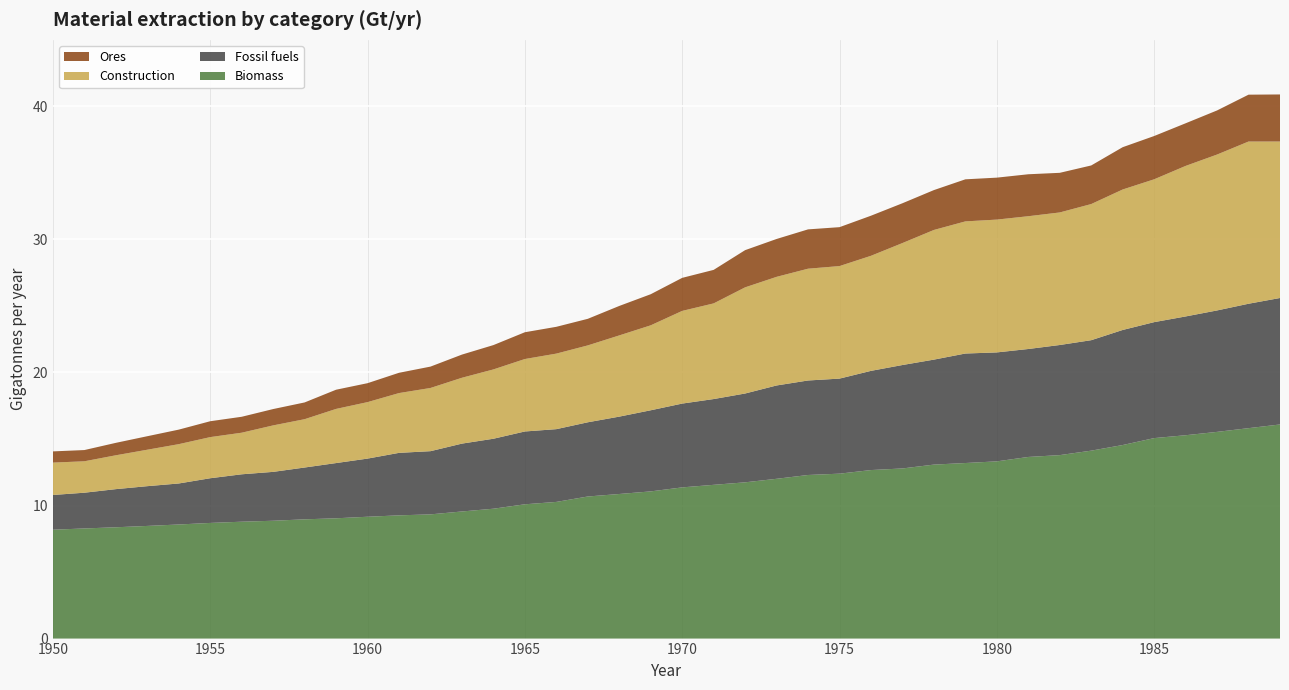

Reading left to right, list all the values displayed in this chart.

Biomass: 8.2	8.3	8.4	8.5	8.6	8.7	8.8	8.9	9.0	9.0	9.2	9.3	9.3	9.6	9.8	10.1	10.3	10.7	10.9	11.1	11.4	11.6	11.7	12.0	12.3	12.4	12.7	12.8	13.1	13.2	13.3	13.7	13.8	14.1	14.5	15.1	15.3	15.5	15.8	16.1
Fossil fuels: 2.6	2.7	2.9	3.0	3.1	3.4	3.6	3.7	3.9	4.2	4.4	4.7	4.7	5.1	5.3	5.5	5.5	5.6	5.8	6.1	6.3	6.4	6.7	7.0	7.1	7.1	7.5	7.8	7.9	8.2	8.2	8.1	8.3	8.3	8.6	8.7	8.9	9.1	9.4	9.5
Construction: 2.4	2.4	2.5	2.7	3.0	3.1	3.1	3.5	3.6	4.1	4.2	4.5	4.7	4.9	5.2	5.4	5.7	5.8	6.1	6.4	7.0	7.2	8.0	8.2	8.4	8.5	8.6	9.2	9.7	9.9	10.0	10.0	10.0	10.2	10.6	10.7	11.3	11.7	12.2	11.8
Ores: 0.8	0.8	0.9	1.0	1.1	1.2	1.2	1.2	1.3	1.4	1.4	1.5	1.6	1.7	1.8	2.0	2.0	2.0	2.2	2.3	2.5	2.5	2.8	2.8	3.0	2.9	3.0	3.0	3.0	3.2	3.2	3.2	3.0	2.9	3.2	3.3	3.2	3.3	3.5	3.5